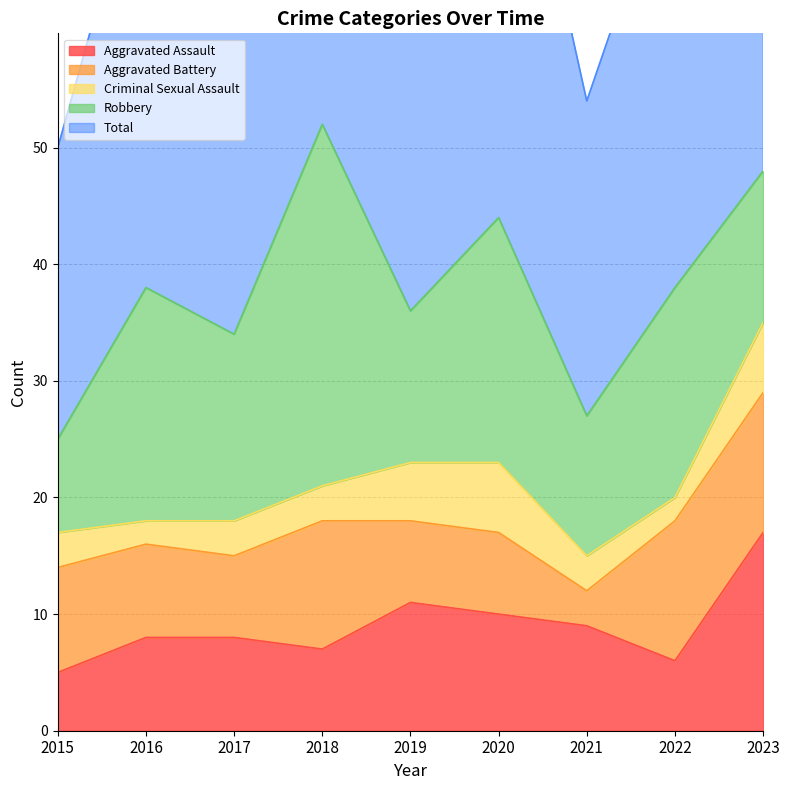

Reading left to right, what are all the values shown in this chart?

Aggravated Assault: 5	8	8	7	11	10	9	6	17
Aggravated Battery: 9	8	7	11	7	7	3	12	12
Criminal Sexual Assault: 3	2	3	3	5	6	3	2	6
Robbery: 8	20	16	31	13	21	12	18	13
Total: 25	39	35	52	37	44	27	38	49